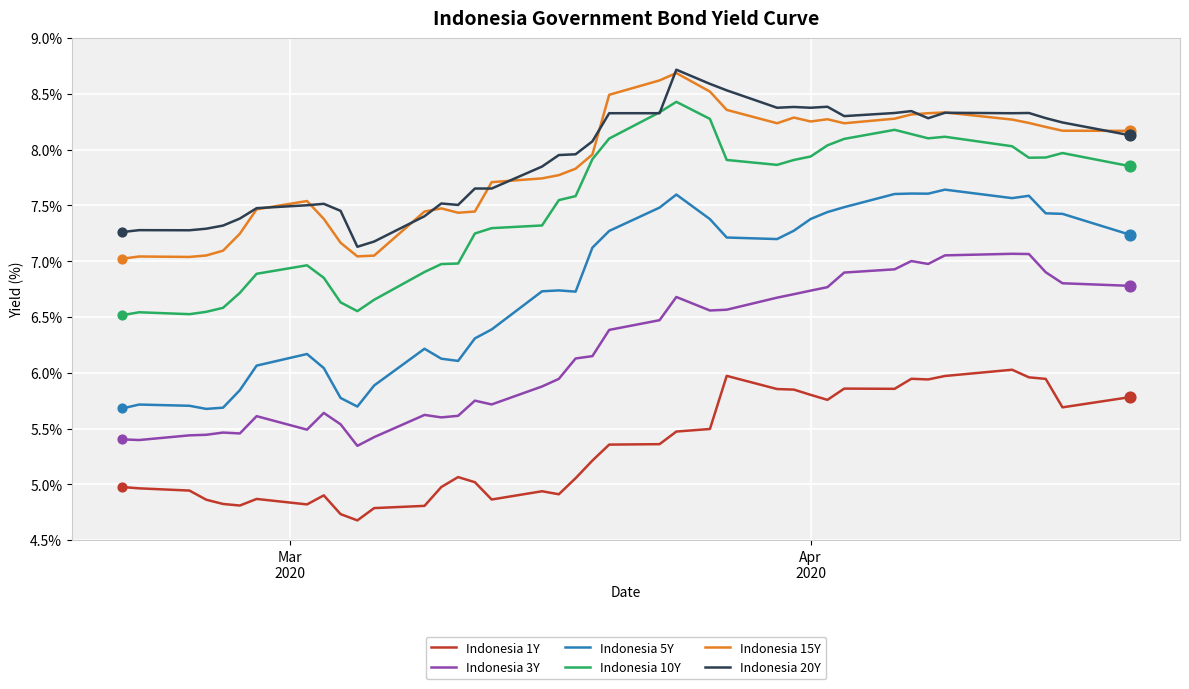

Which series has the largest range (max minus min)?

Indonesia 5Y